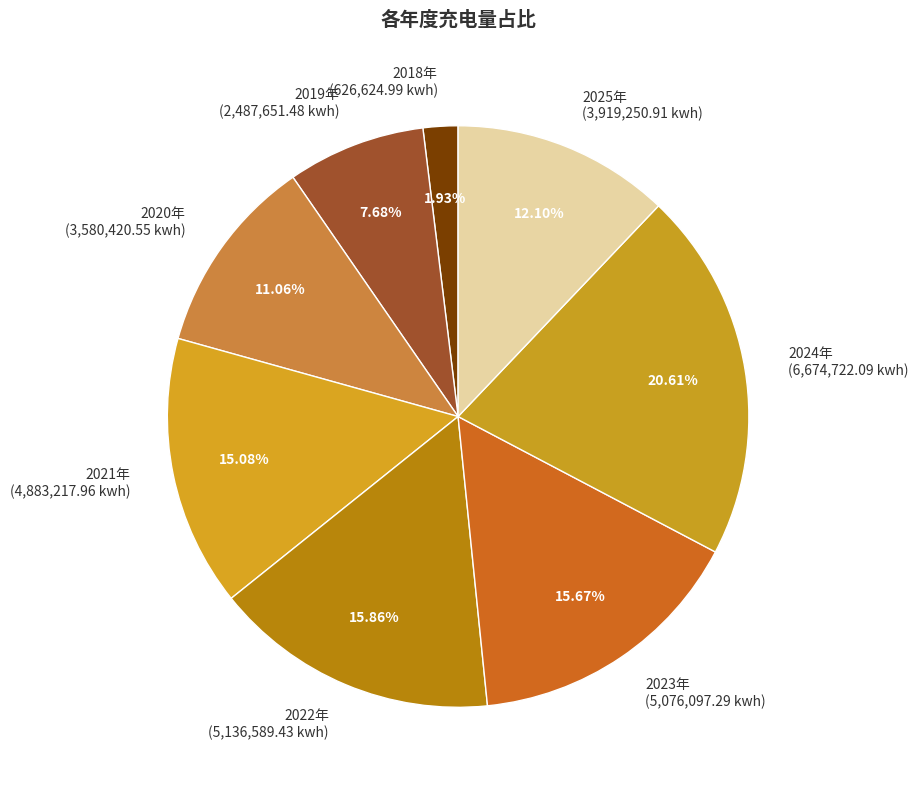

Do 2022年 and 2020年 together represent more than half of the pie?

No